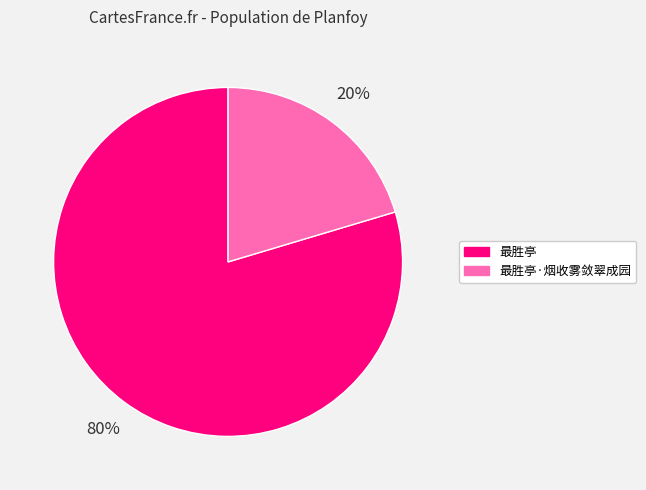

To the nearest percent, what is the combined percentage of 最胜亭 and 最胜亭·烟收雾敛翠成园?

100%